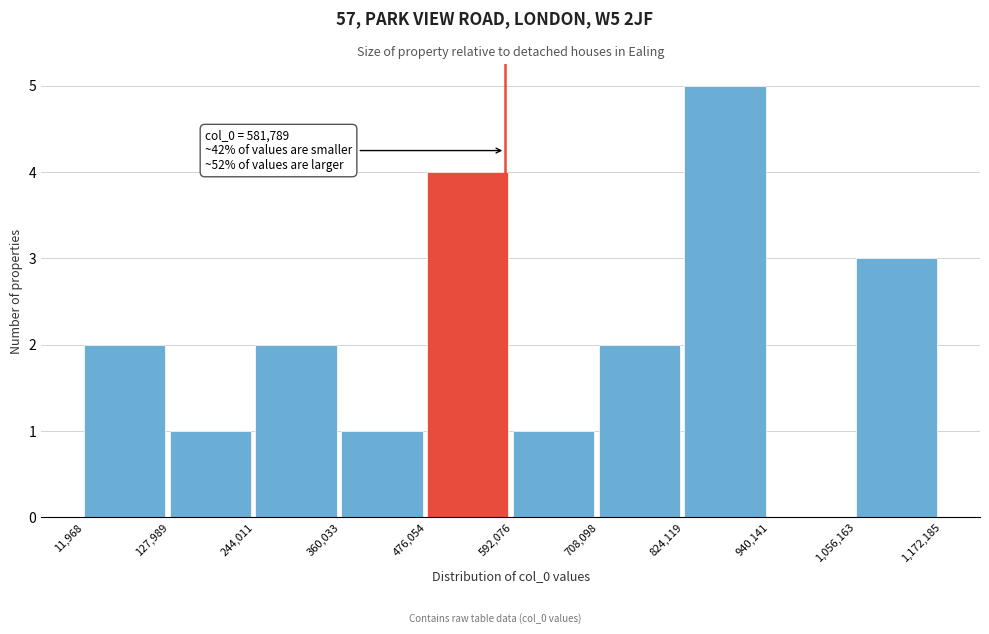

Over which range of the x-axis is the bar tallest?

824,119 to 940,141